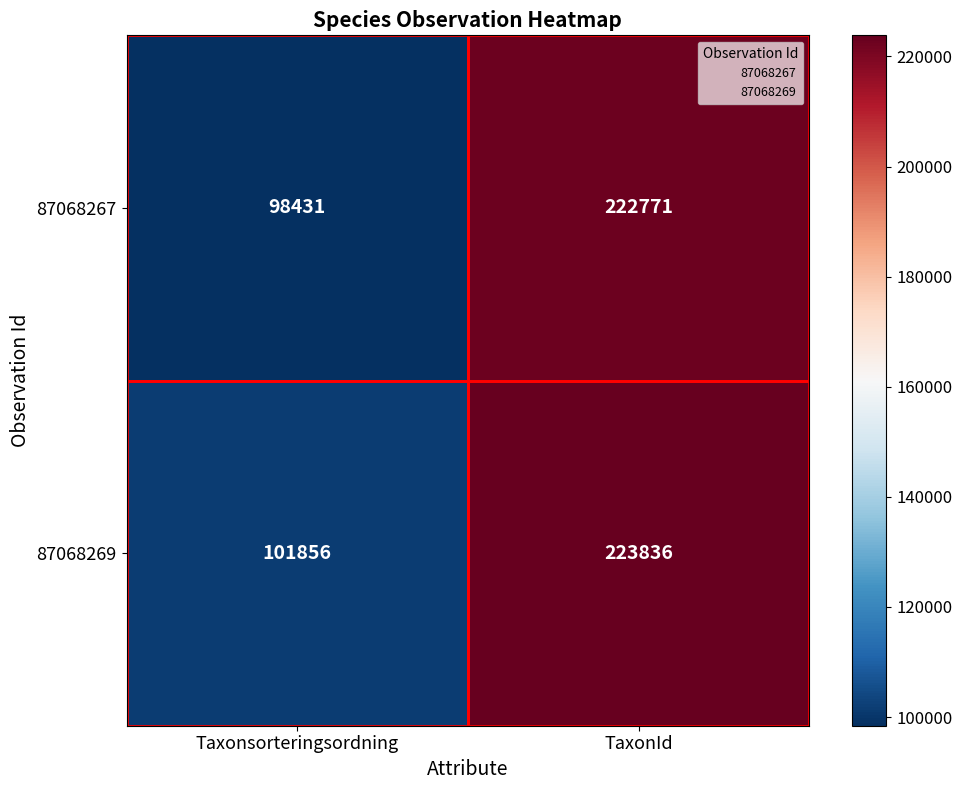

What is the spread (max minus min) of values at TaxonId?

1065